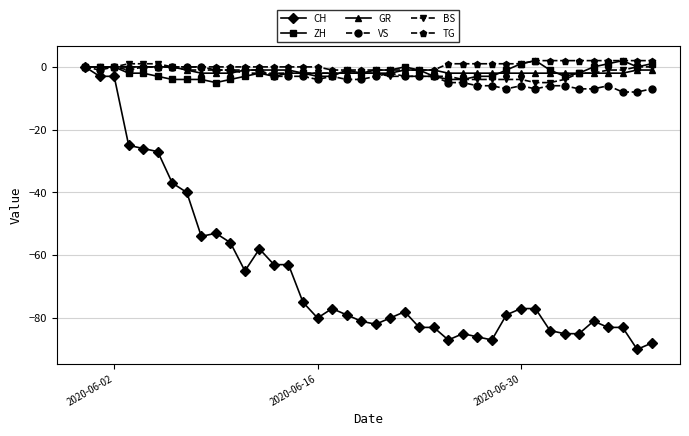

What are all the series names shown in the legend?

CH, ZH, GR, VS, BS, TG